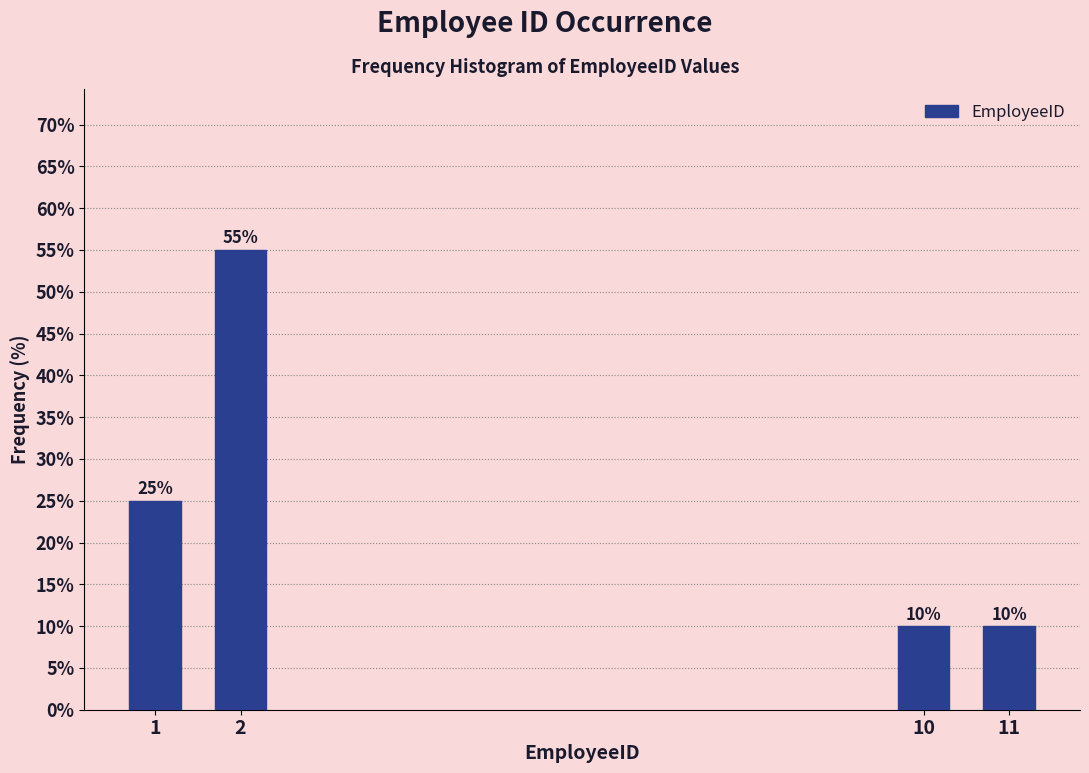

Reading left to right, list all the values displayed in this chart.

1=25.0	2=55.0	10=10.0	11=10.0